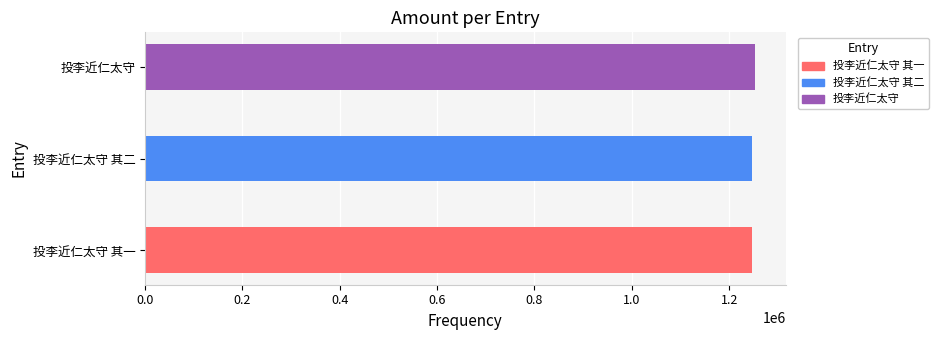

Is it true that the value at 投李近仁太守 is 1253223?

True